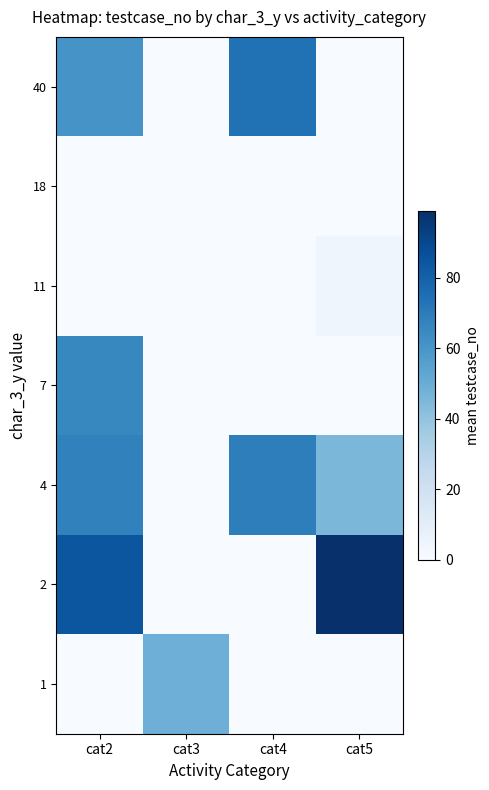

Reading left to right, extract all data points from this chart.

40: cat2=60.3	cat3=0.0	cat4=74.0	cat5=0.0
18: cat2=0.0	cat3=0.0	cat4=0.0	cat5=0.0
11: cat2=0.0	cat3=0.0	cat4=0.0	cat5=4.0
7: cat2=65.5	cat3=0.0	cat4=0.0	cat5=0.0
4: cat2=68.0	cat3=0.0	cat4=69.0	cat5=45.5
2: cat2=84.5	cat3=0.0	cat4=0.0	cat5=99.0
1: cat2=0.0	cat3=49.0	cat4=0.0	cat5=0.0